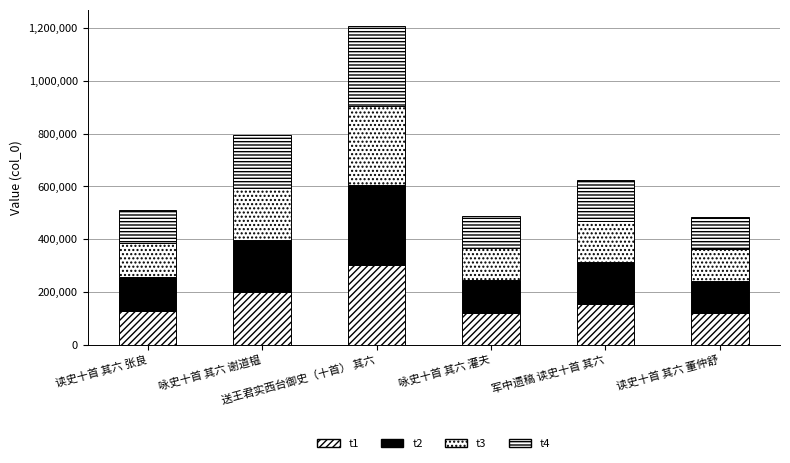

Which series has the largest total across all categories?

t1